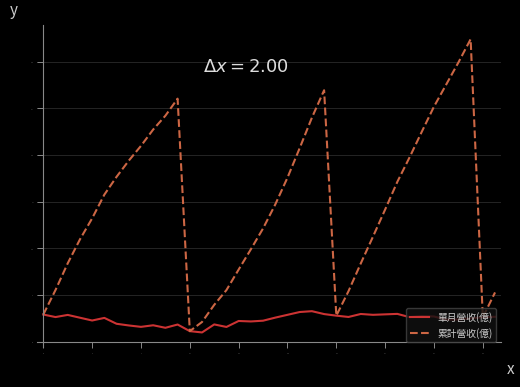

Which series has the largest total across all categories?

累計營收(億)